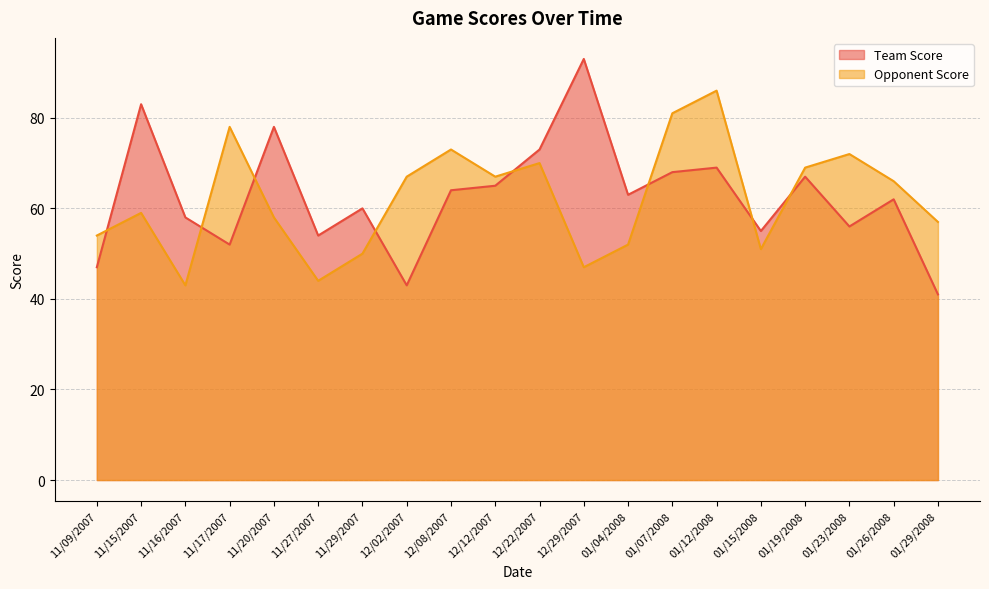

What is the spread (max minus min) of values at 11/27/2007?

10